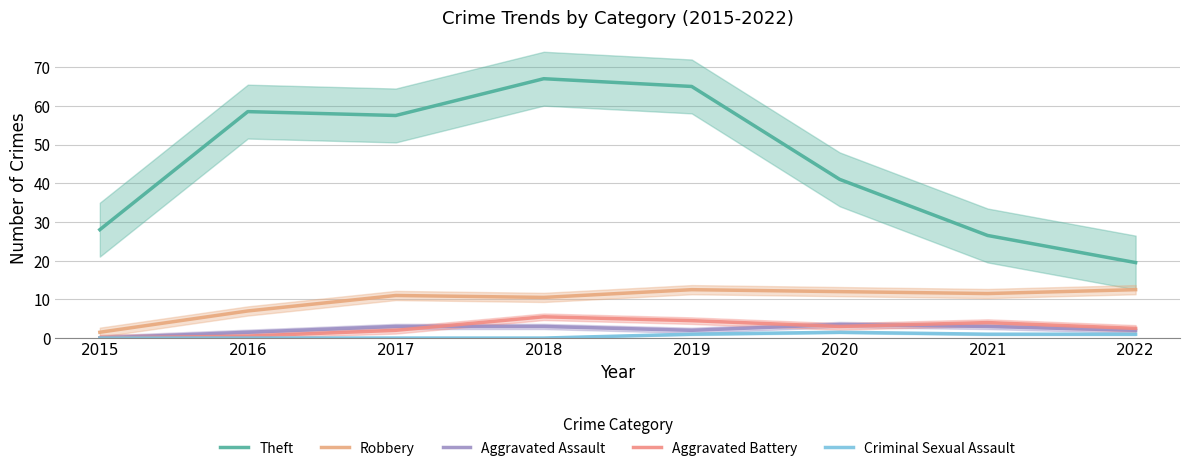

At how many categories does at least one series exceed 11?

8